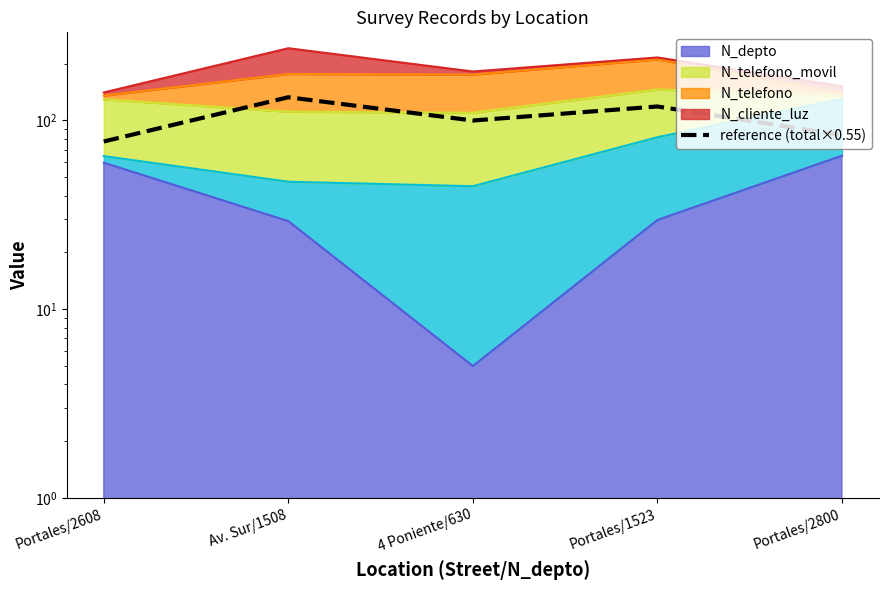

List the labels in order of value, largest first.

Av. Sur/1508, Portales/1523, 4 Poniente/630, Portales/2800, Portales/2608